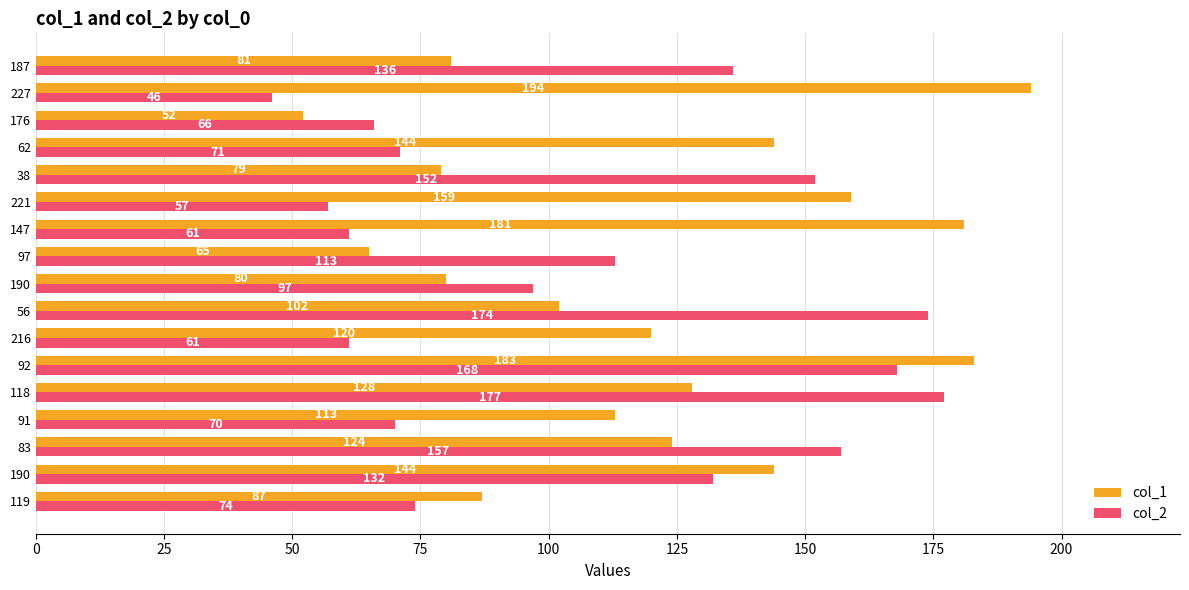

Count the number of data series in this chart.

2